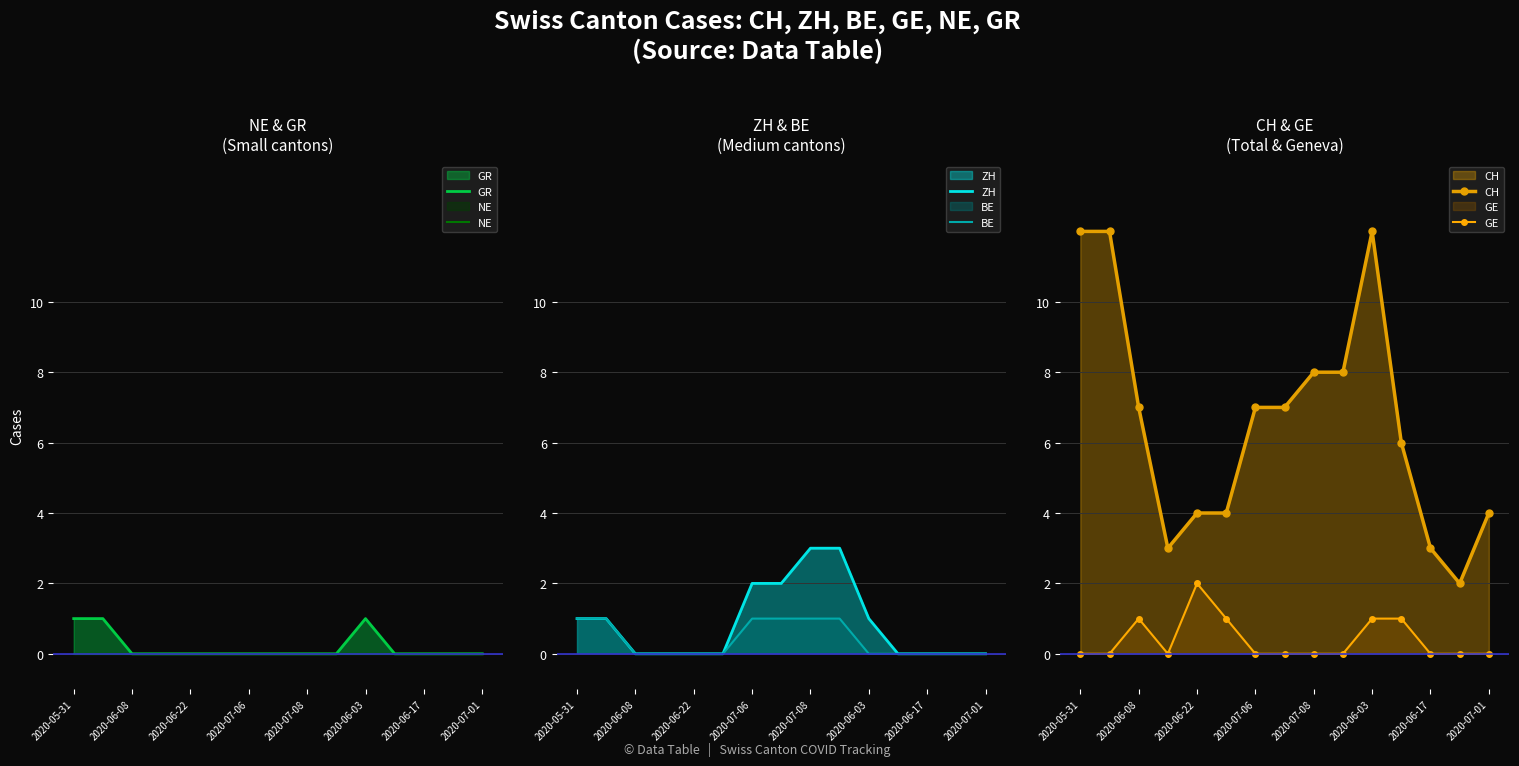

What is the sum of all GR values?

3